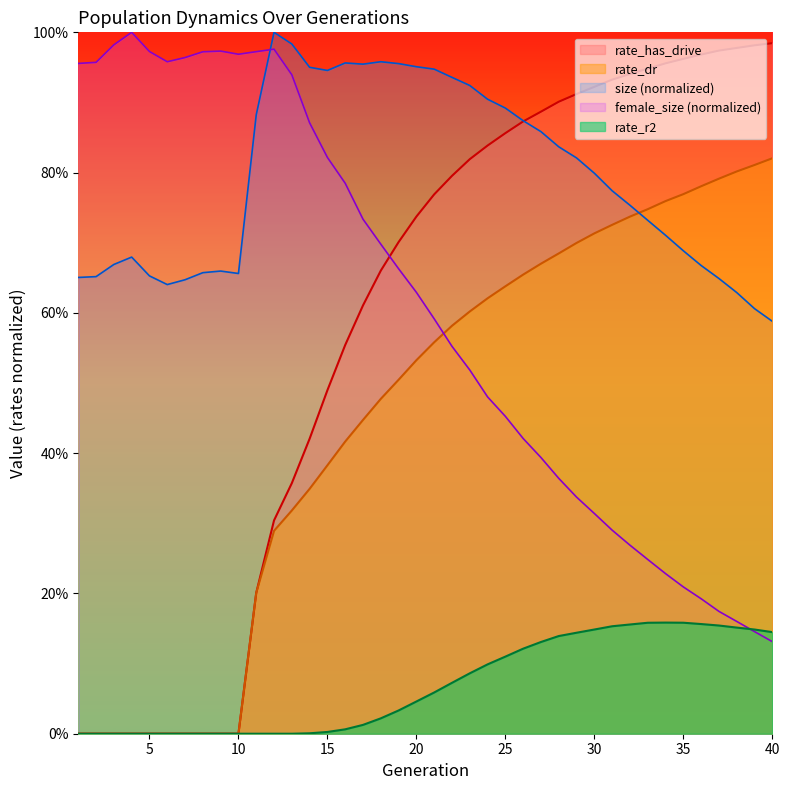

True or false: rate_dr has a value of 0.4 at 29.

False